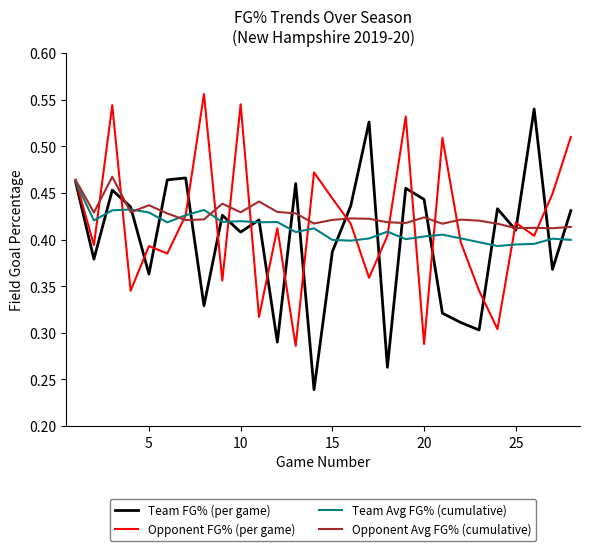

Which series has the widest spread of values?

Team FG% (per game)